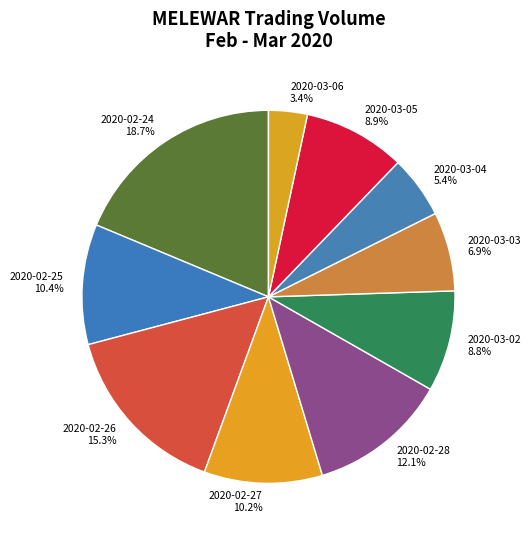

To the nearest percent, what percentage of the pie is 2020-02-25?

10%